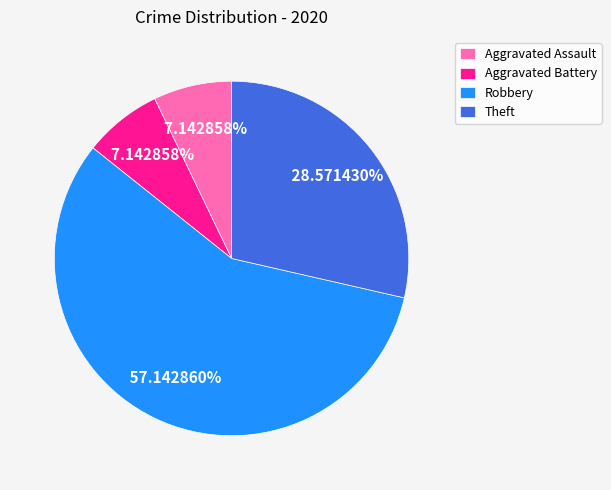

Does Theft account for over 50% of the chart?

No